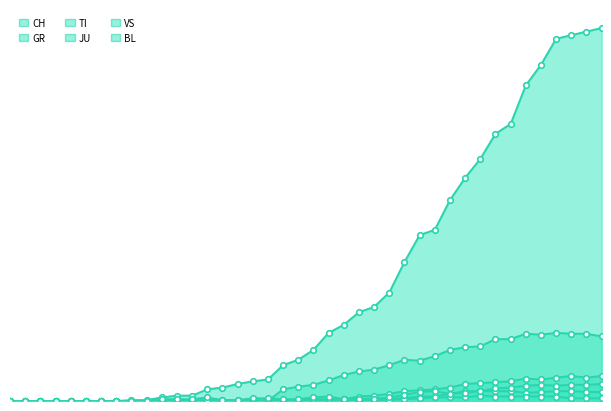

What is the maximum value for TI?

76